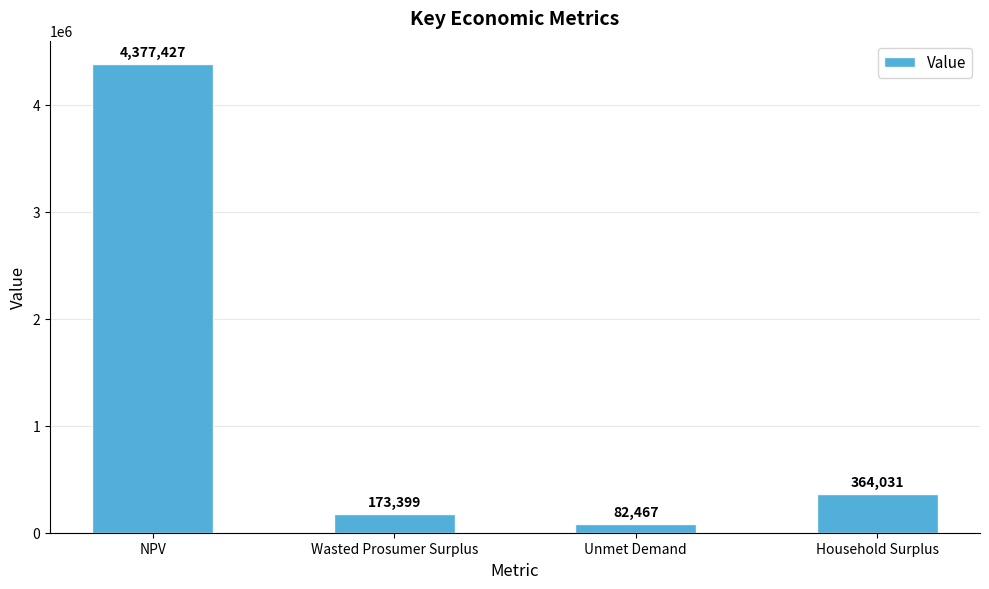

True or false: the data shows 364030.8 at Household Surplus.

True